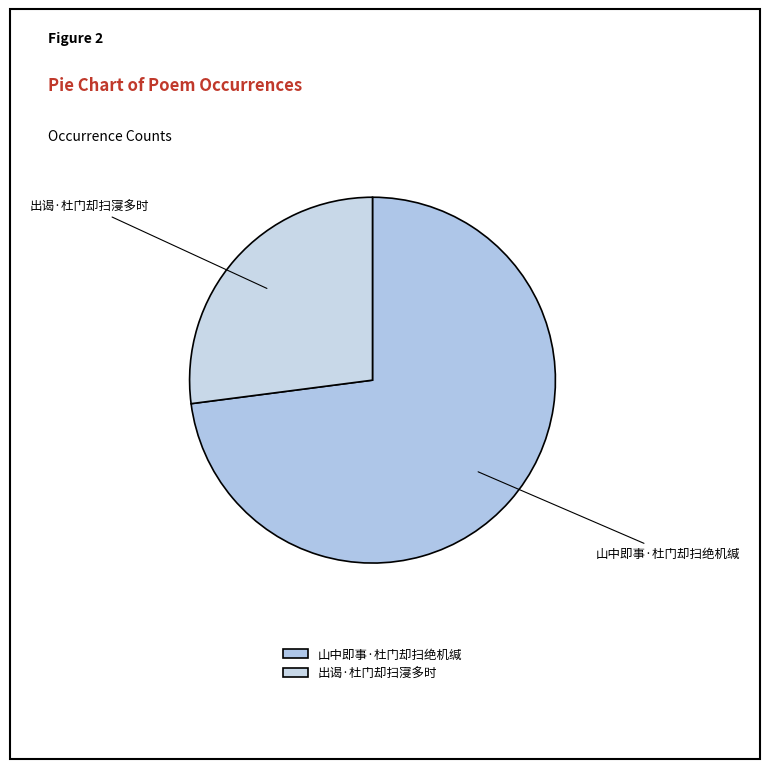

Between 出谒·杜门却扫寖多时 and 山中即事·杜门却扫绝机缄, which is larger?

山中即事·杜门却扫绝机缄